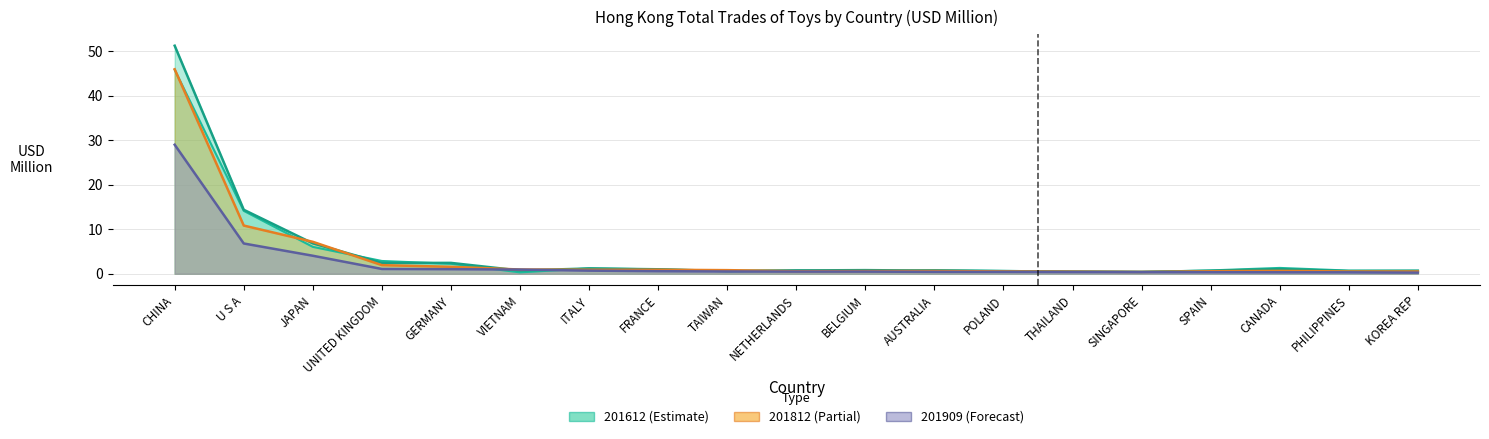

What is the spread (max minus min) of values at ITALY?

0.5